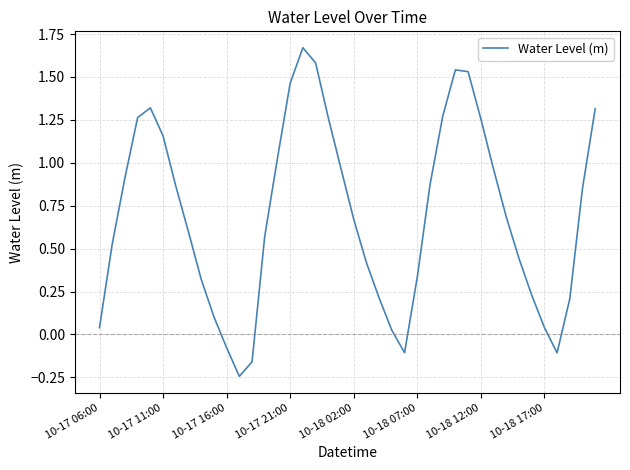

How many positive values are there?

35